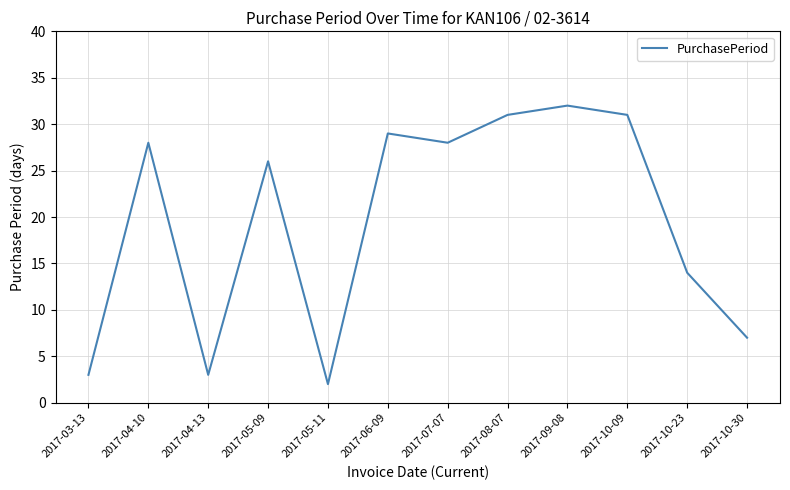

Where is the data nearest to the value 17?

2017-10-23